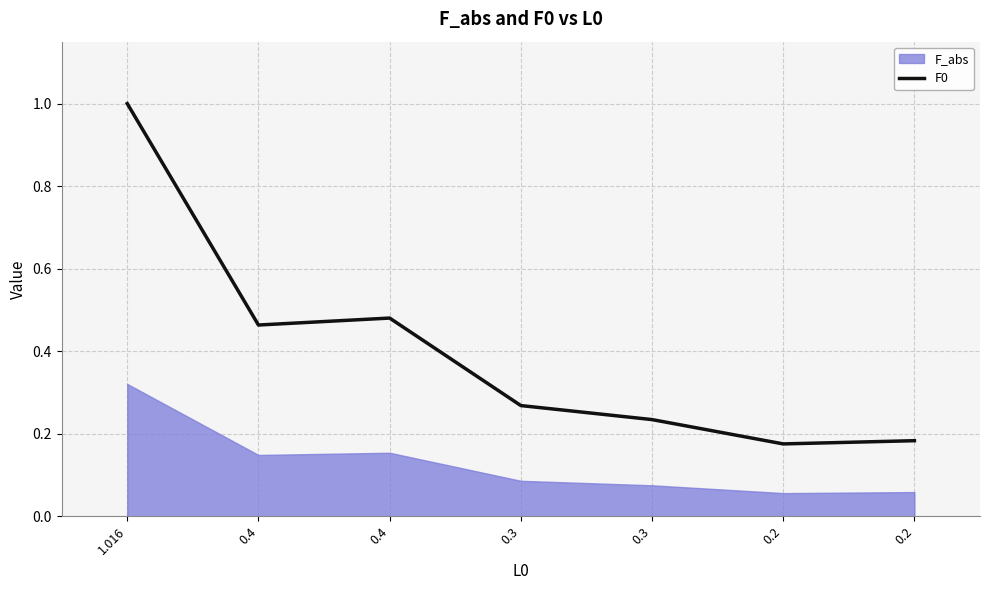

Where is the first local minimum?

0.4